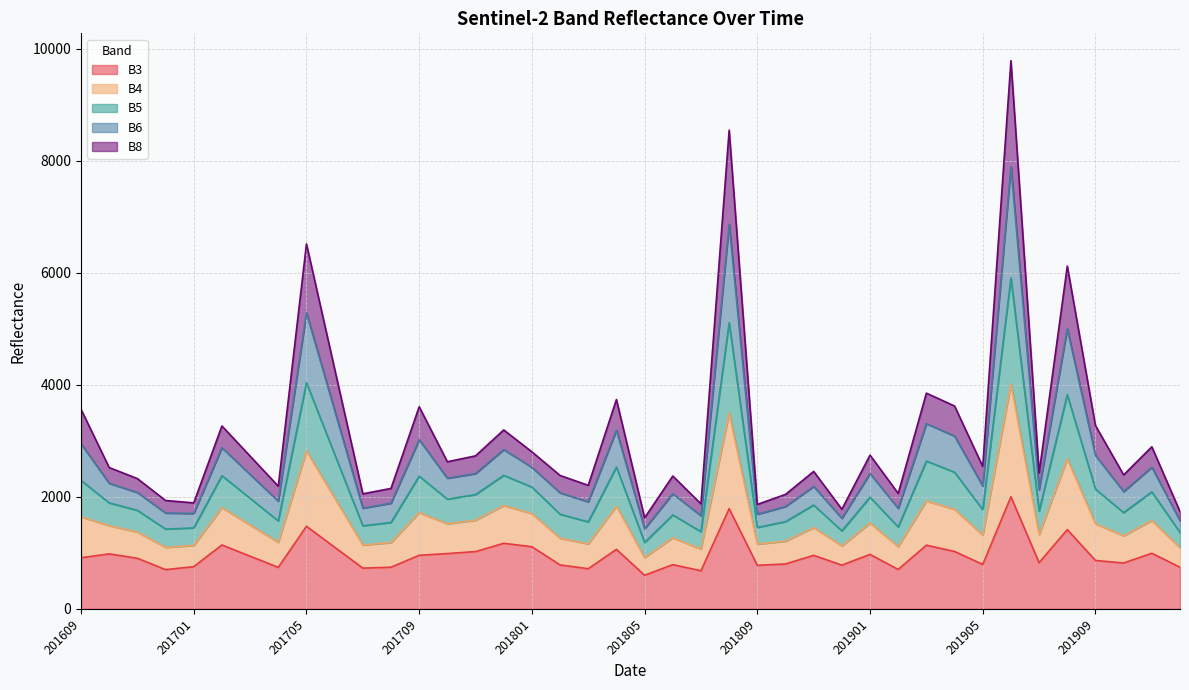

True or false: B6 and B4 cross at least once.

False